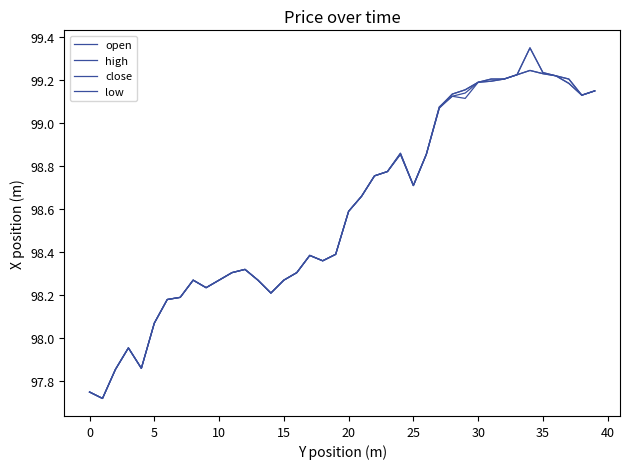

Is this an area chart (filled region under the line)?

No